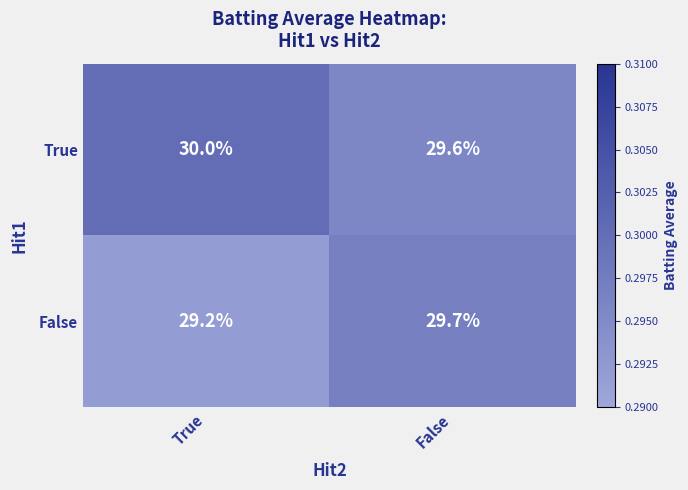

Which series has the largest range (max minus min)?

False